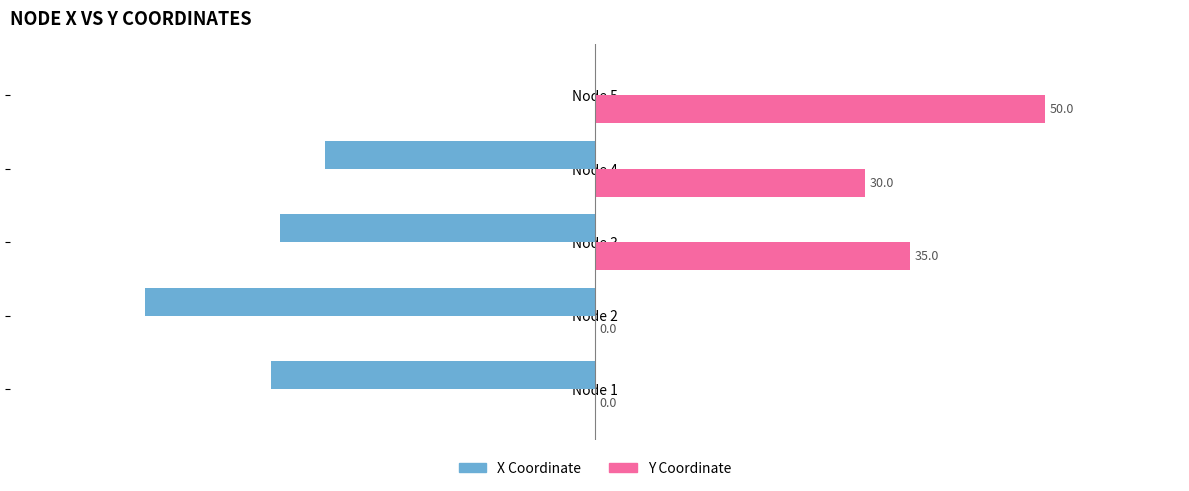

Is the value of Y Coordinate at Node 5 greater than the value of X Coordinate at Node 3?

Yes